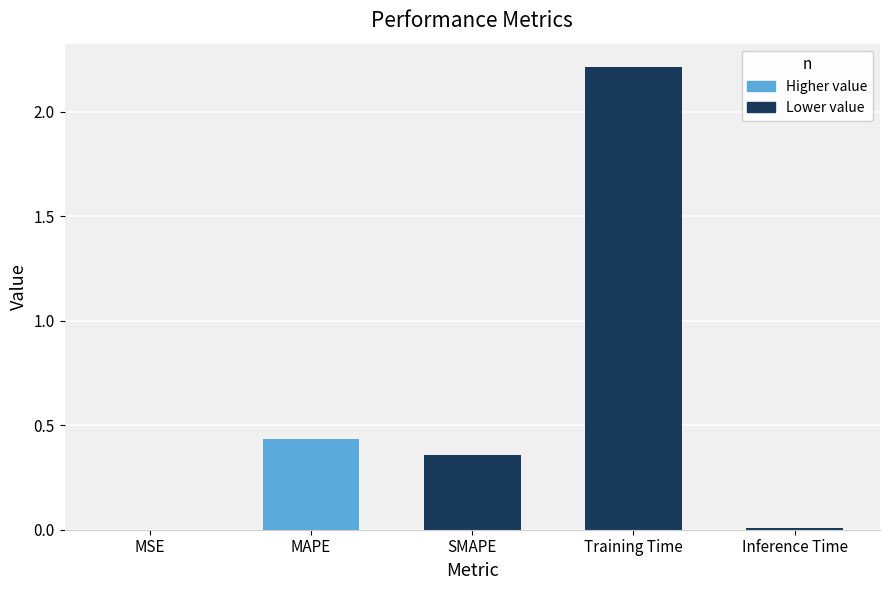

At which category does the chart reach its peak across all series?

Training Time